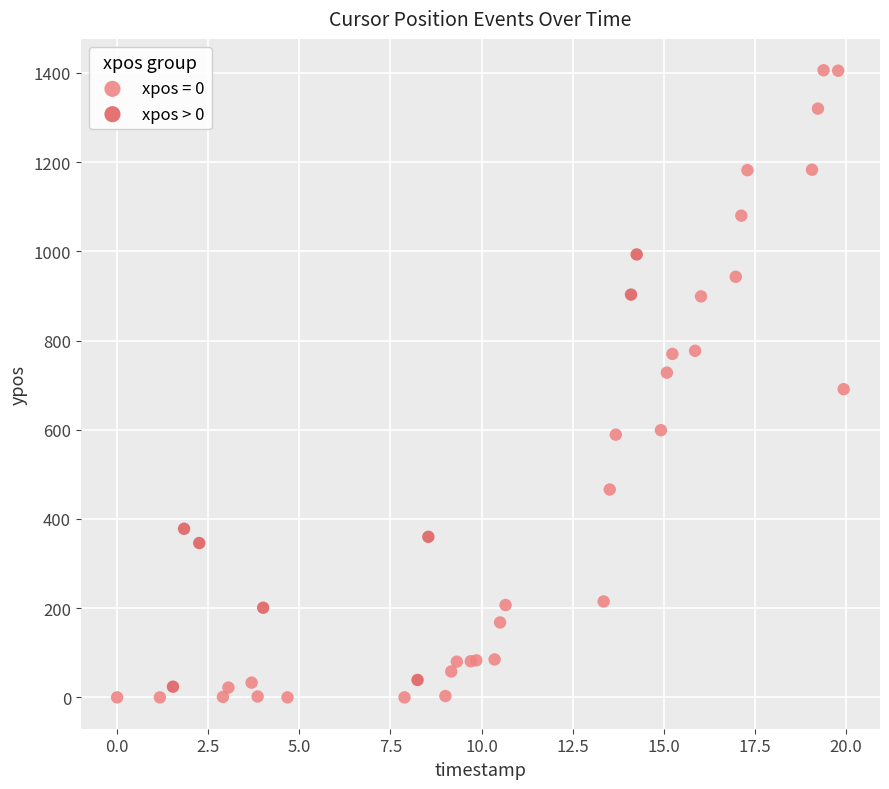

Which series has the largest Y range (max minus min)?

xpos = 0